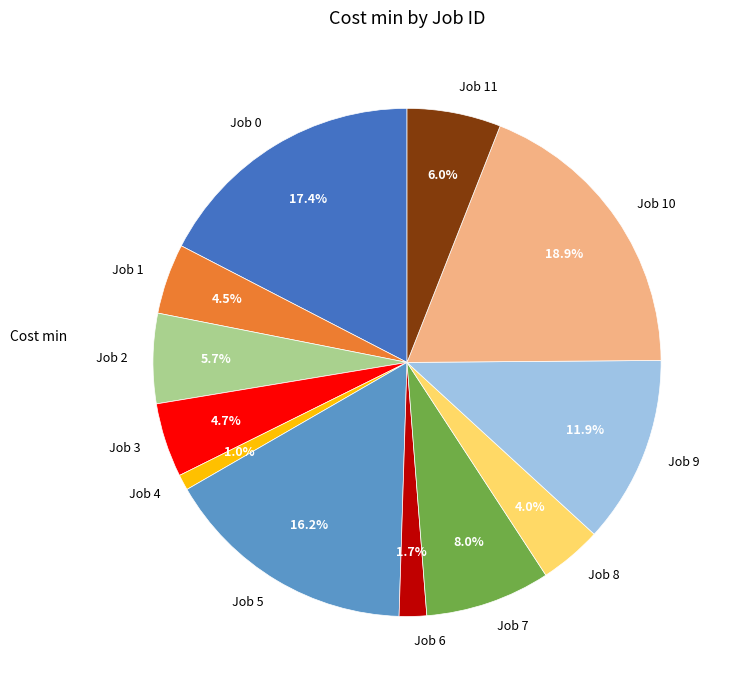

To the nearest percent, what is the average slice percentage?

8%